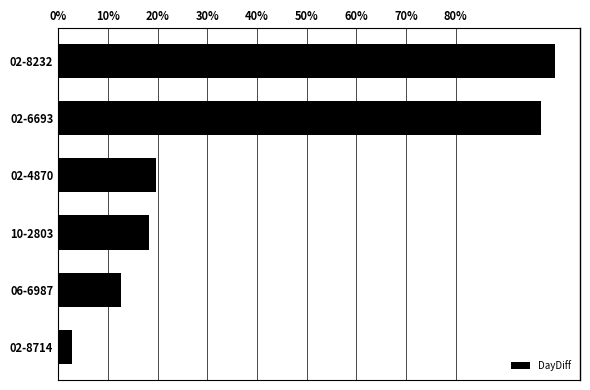

Does the chart contain any negative values?

No